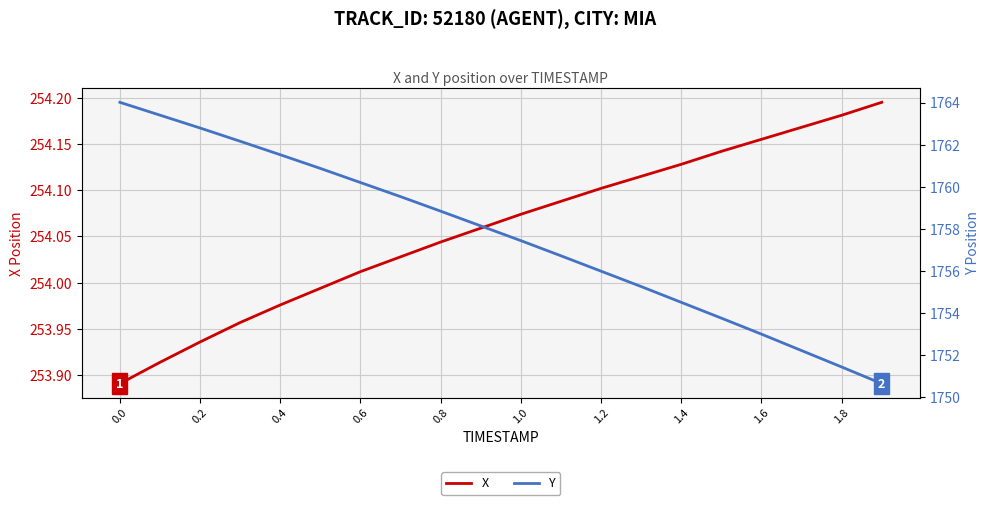

True or false: X has a value of 121.8 at 0.6.

False